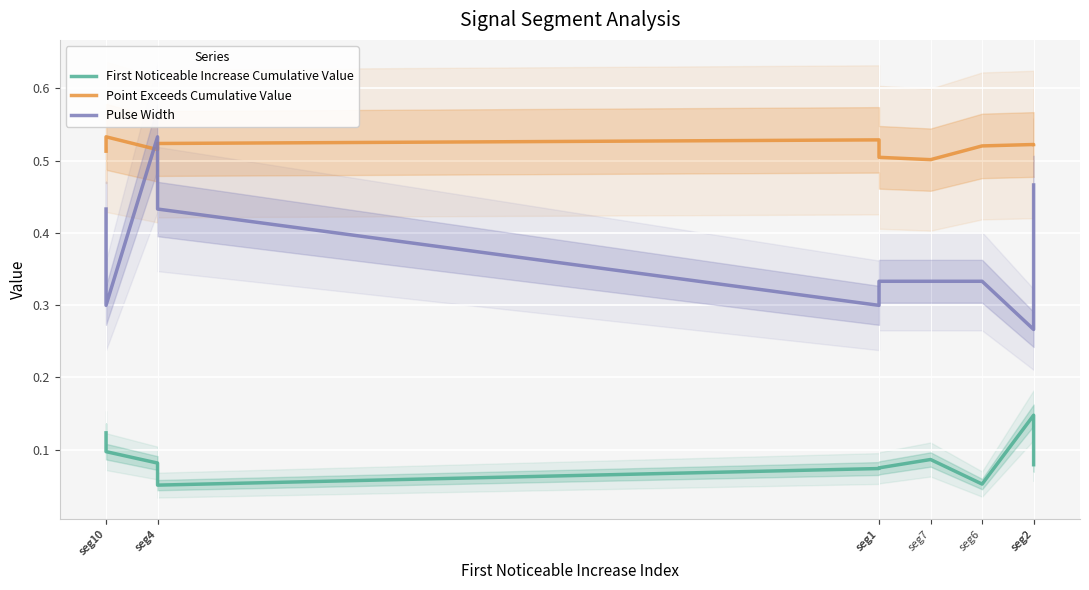

Which series has the largest total across all categories?

Point Exceeds Cumulative Value